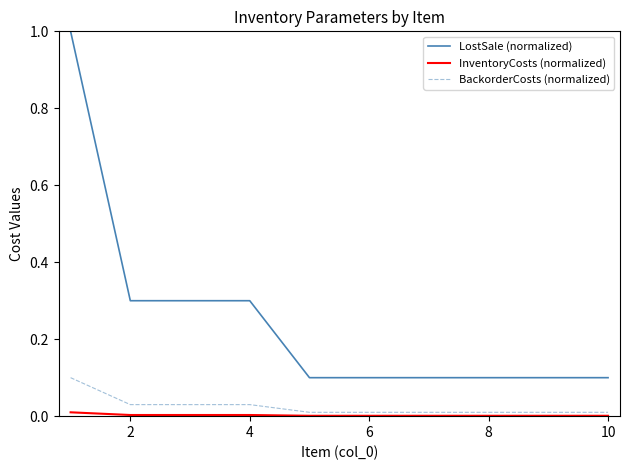

True or false: BackorderCosts (normalized) and LostSale (normalized) intersect in this chart.

False